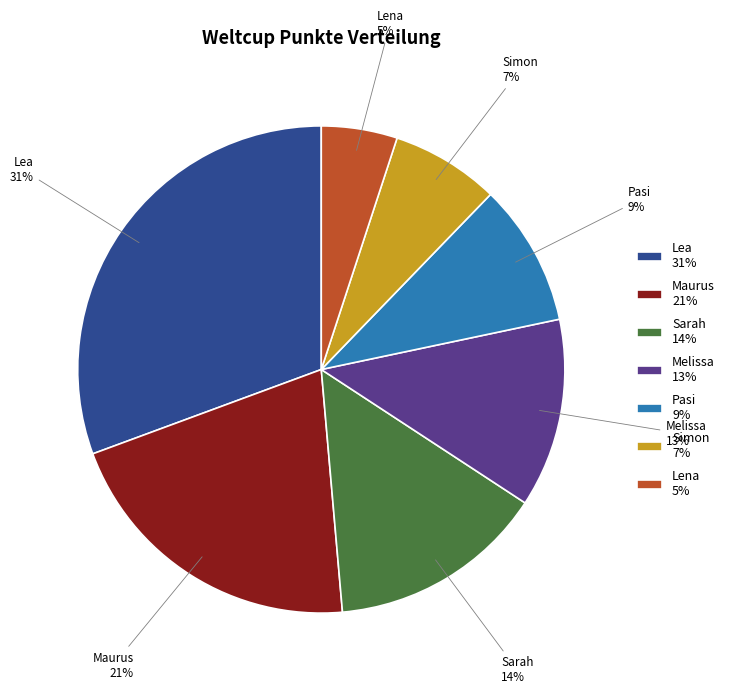

Is it true that Lena 5% is 5% of the pie?

True